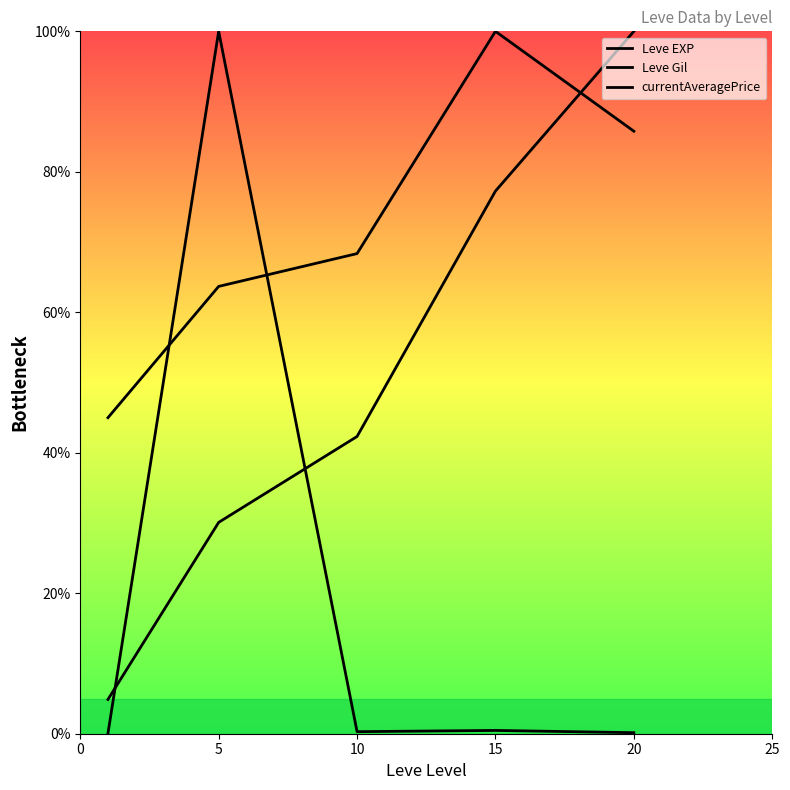

How many values in the Leve Gil series are below 68?

2